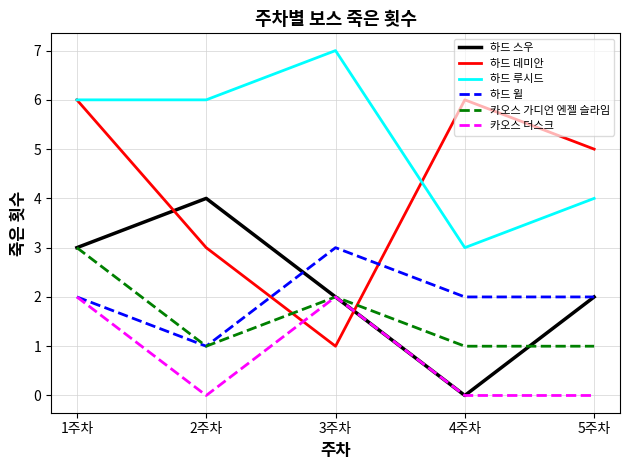

Count the 하드 데미안 values in the range 3 to 6.

4